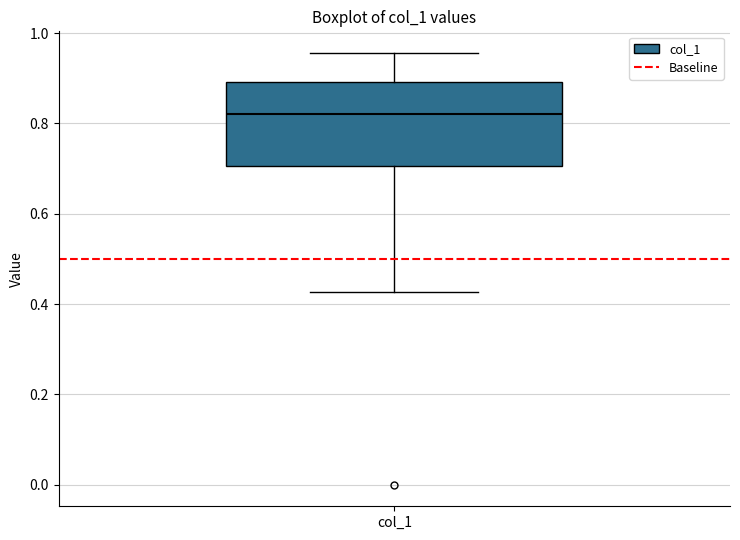

Read this box plot against the y-axis: the position of the median line, the range covered by the box, and the ends of both whiskers. The values are not printed on the chart, so give them approximately, as read against the axis.

median 0.82, box 0.70 to 0.90, whiskers 0.42 to 0.96